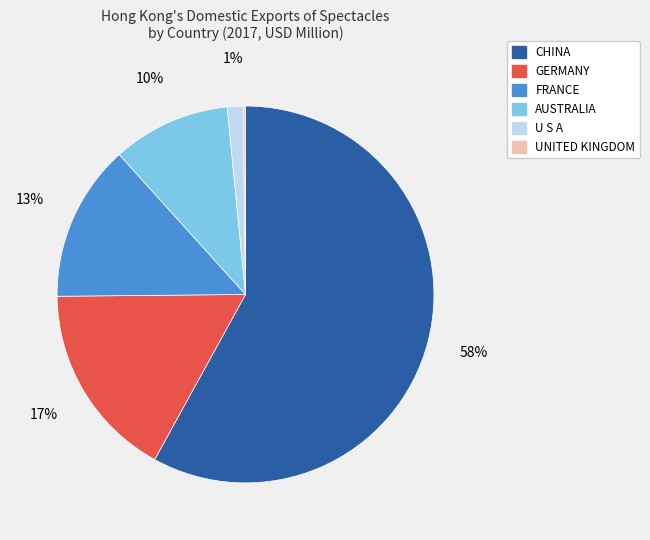

Combined, do FRANCE and GERMANY account for over 50%?

No